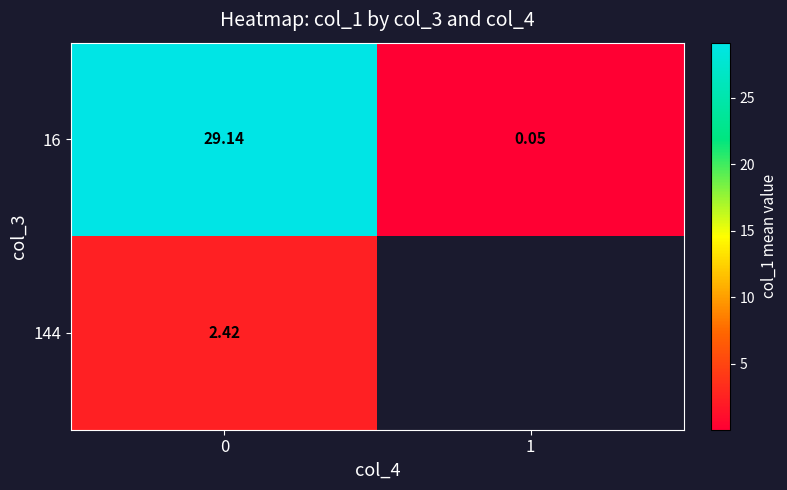

What is the sum of all row_0 values?

29.2